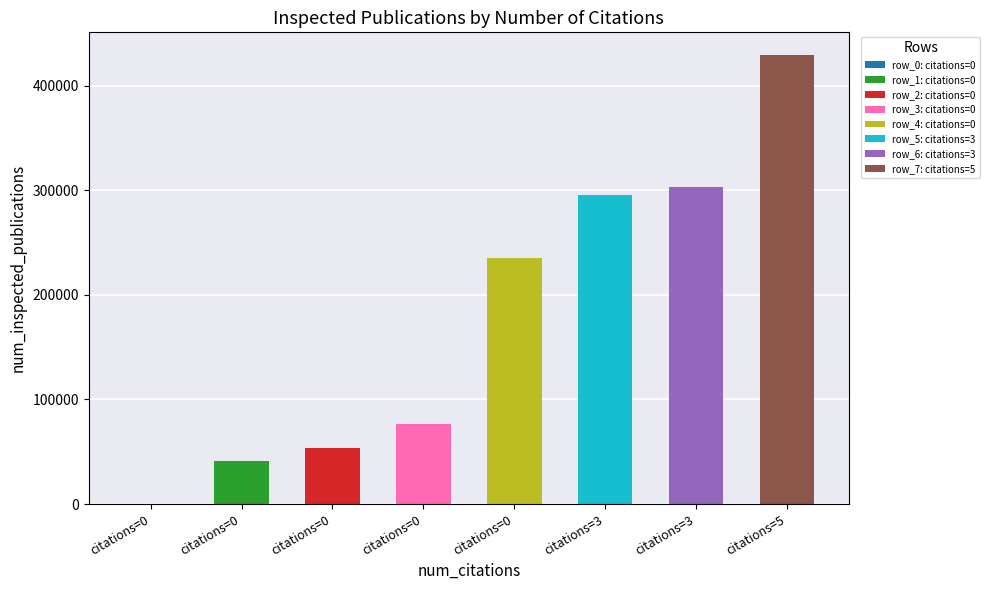

What is the sum of the values at 0 and 5?

483172